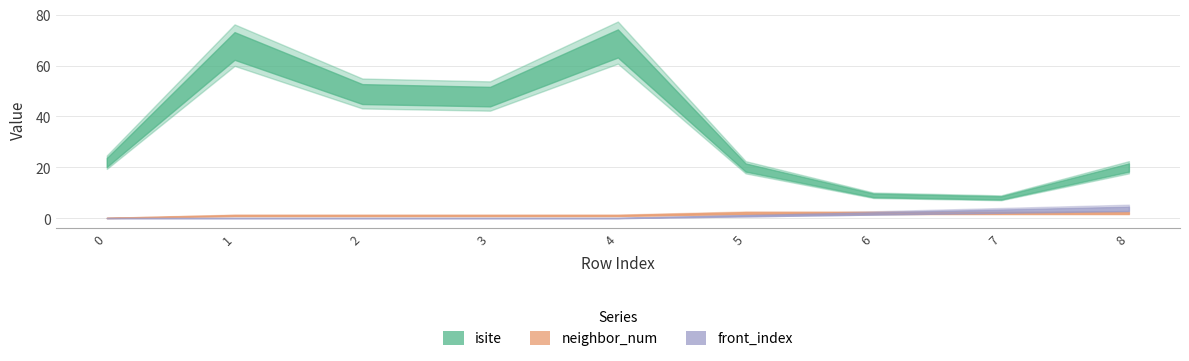

What is the difference between the isite values at 1 and 8?

48